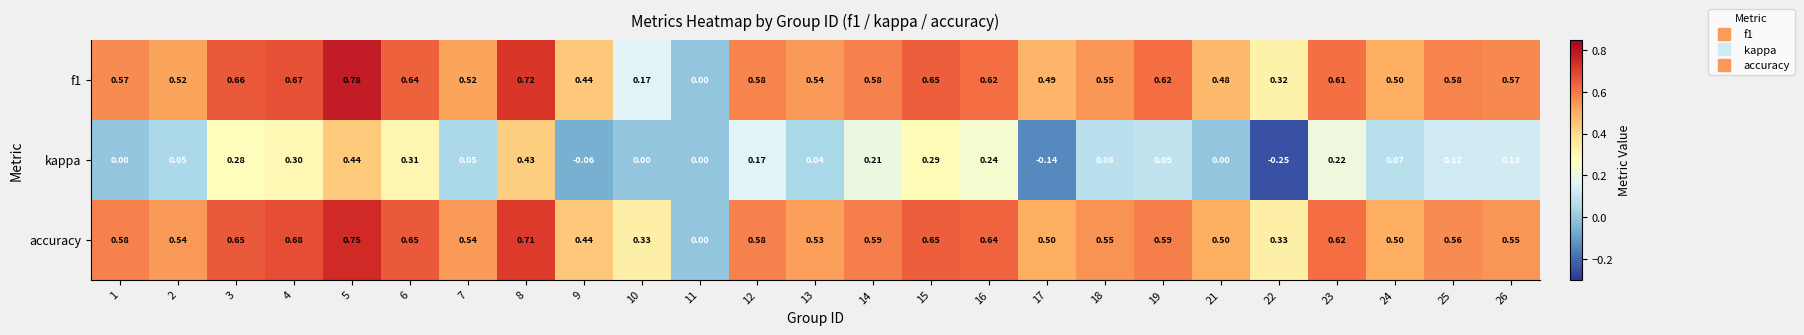

Between 7 and 12, which series saw the biggest shift?

kappa